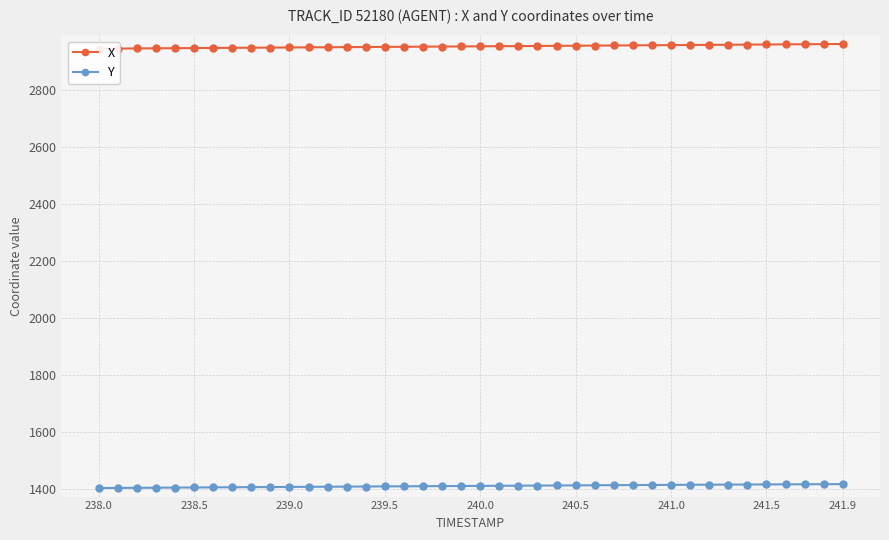

What is the value of the Y point at the 16th from the left?

1409.6